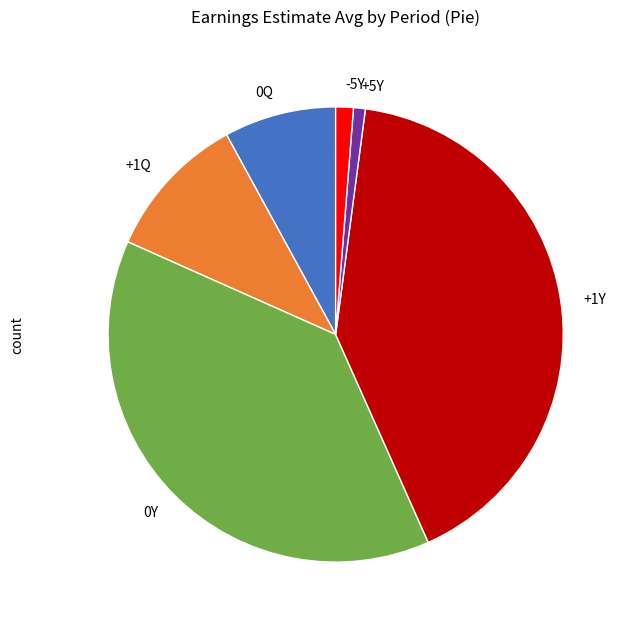

Is the sum of +1Y and 0Q greater than half?

No